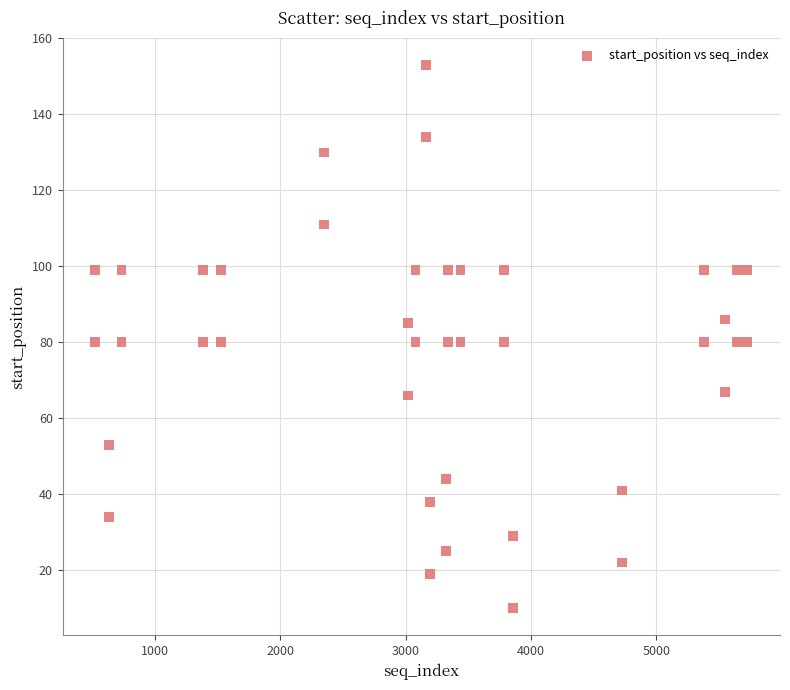

What is the range of Y values (max minus min)?

143